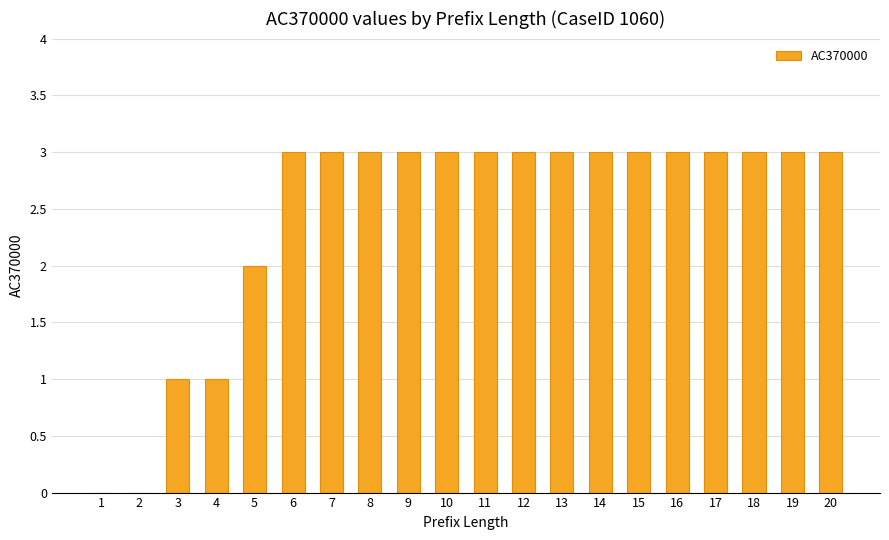

Is it true that the value at 20 is 5?

False